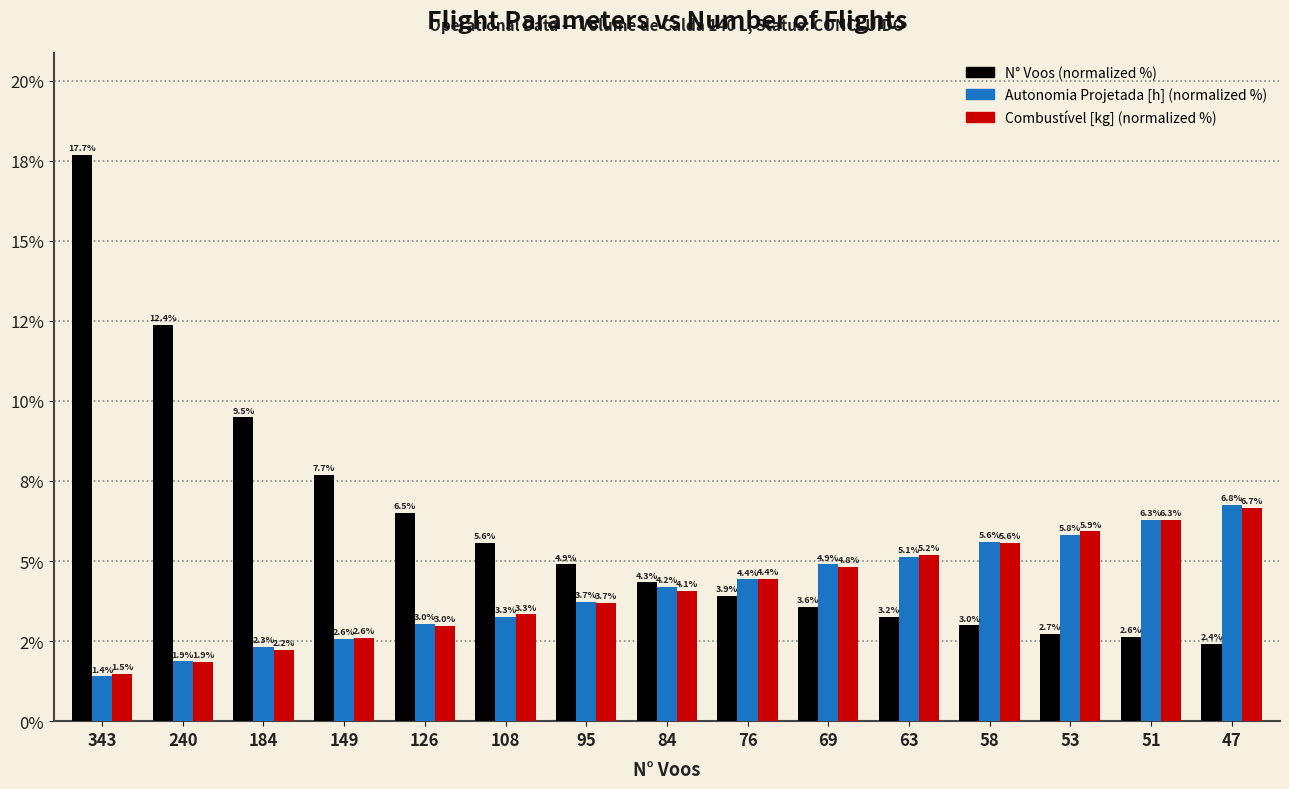

Does the chart contain stacked bars?

No